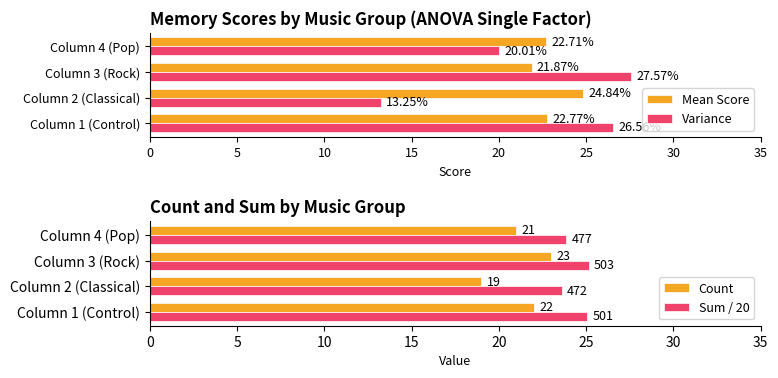

What is the difference between the Variance values at Column 3 (Rock) and Column 1 (Control)?

1.0